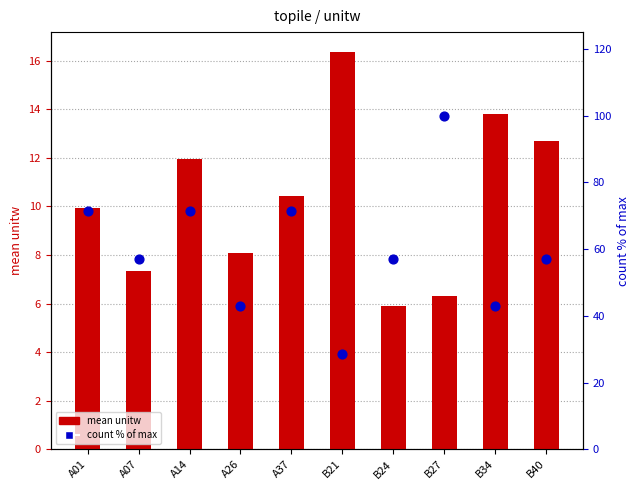

Which series contains the lowest Y value?

mean unitw